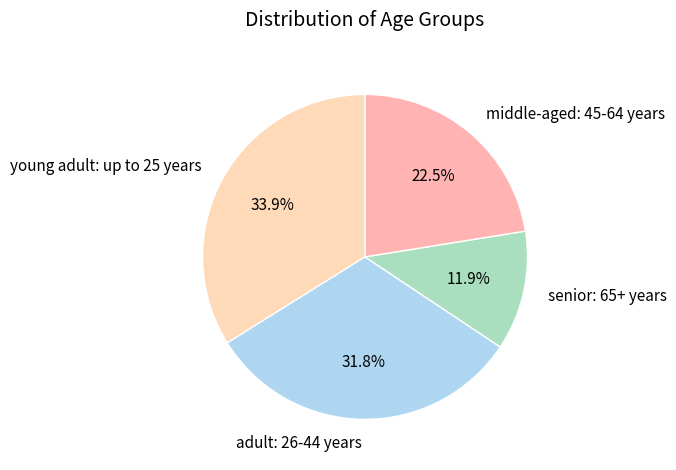

Which has a higher value, young adult: up to 25 years or senior: 65+ years?

young adult: up to 25 years